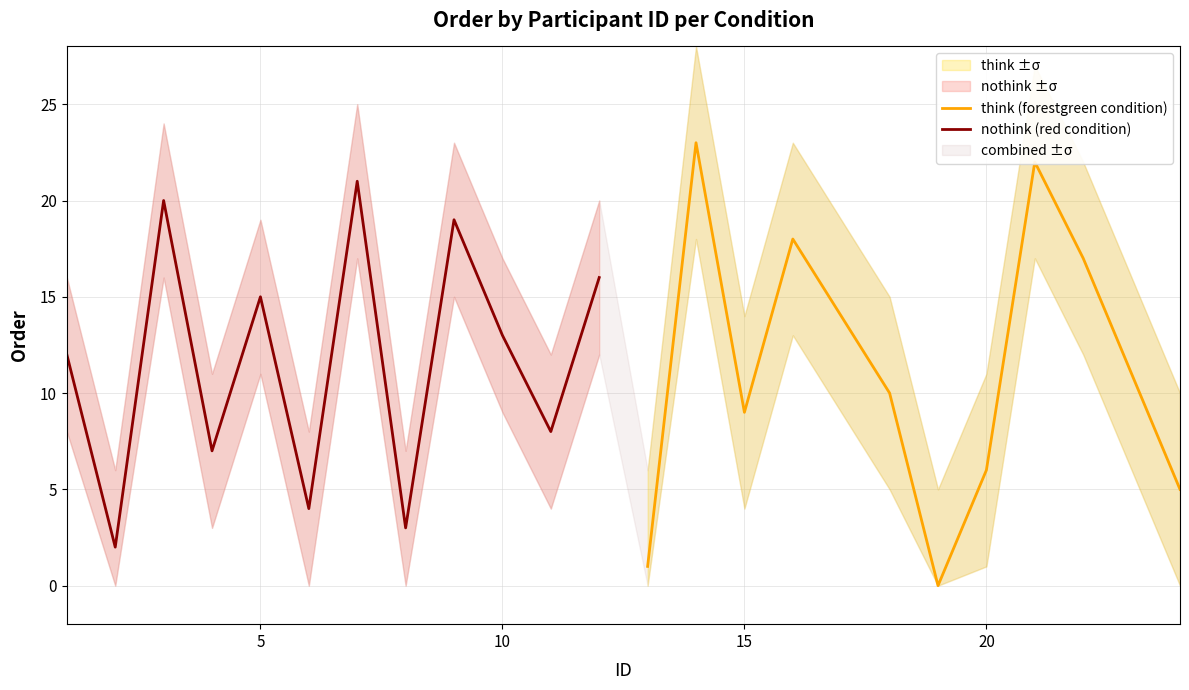

How many values in the think (forestgreen condition) series are below 11?

6